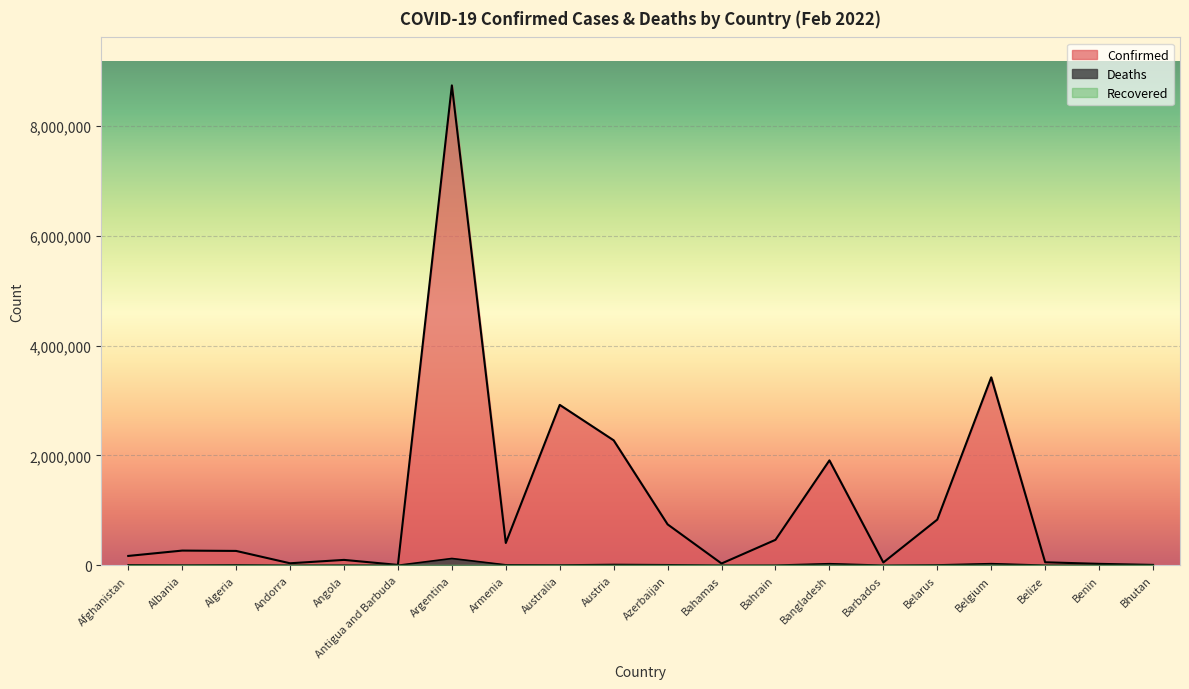

What position from the right is Belarus?

5